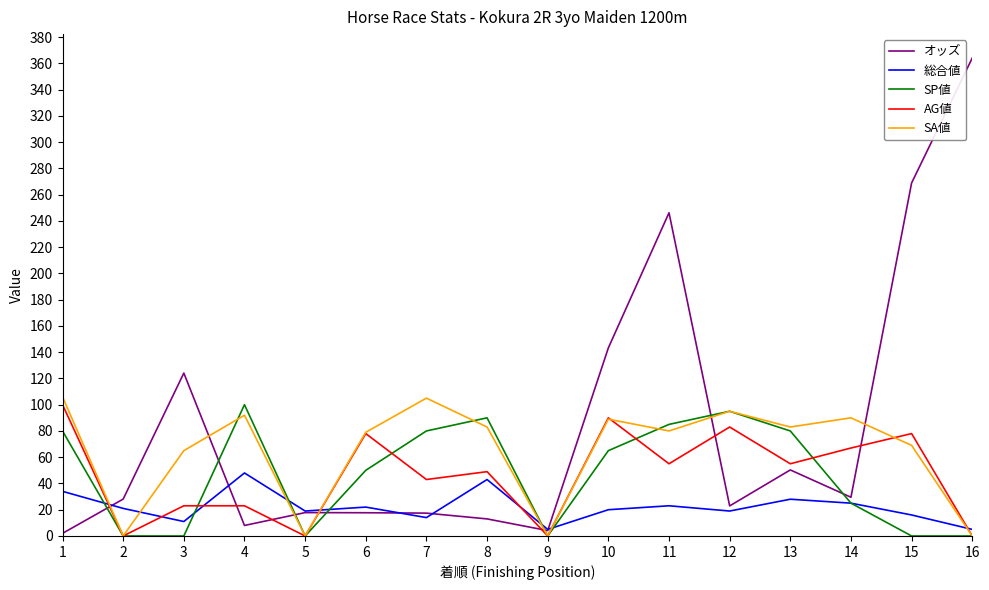

What is the maximum value shown in the chart?

364.1